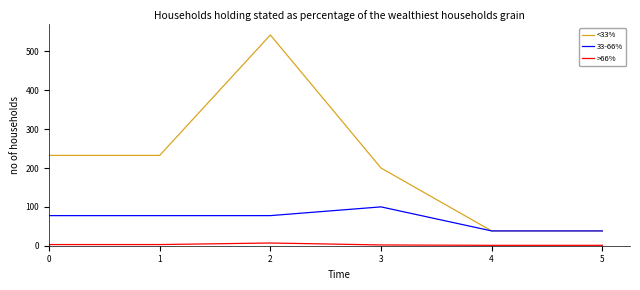

Which series has the largest range (max minus min)?

<33%